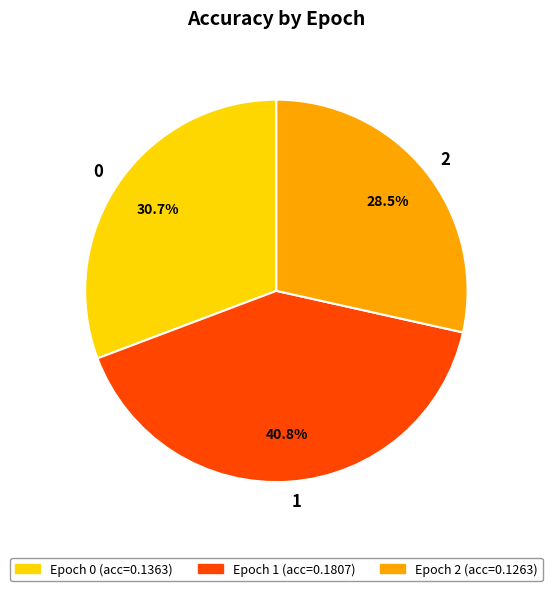

Does any single category account for the majority?

No